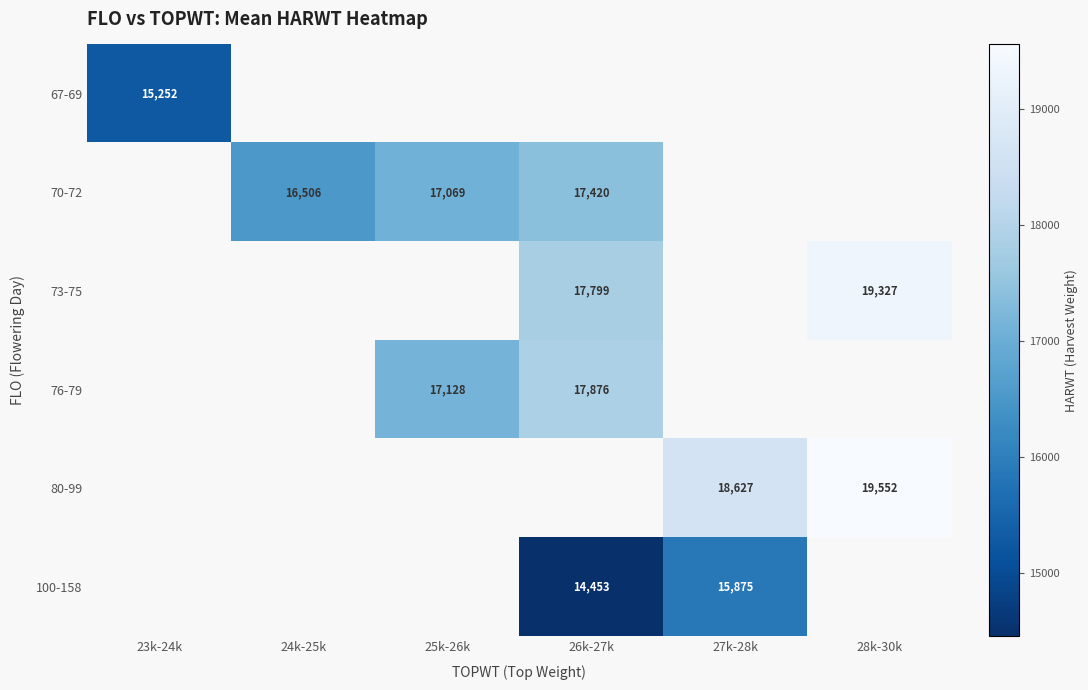

True or false: 73-75 has a value of 17799.0 at 26k-27k.

True